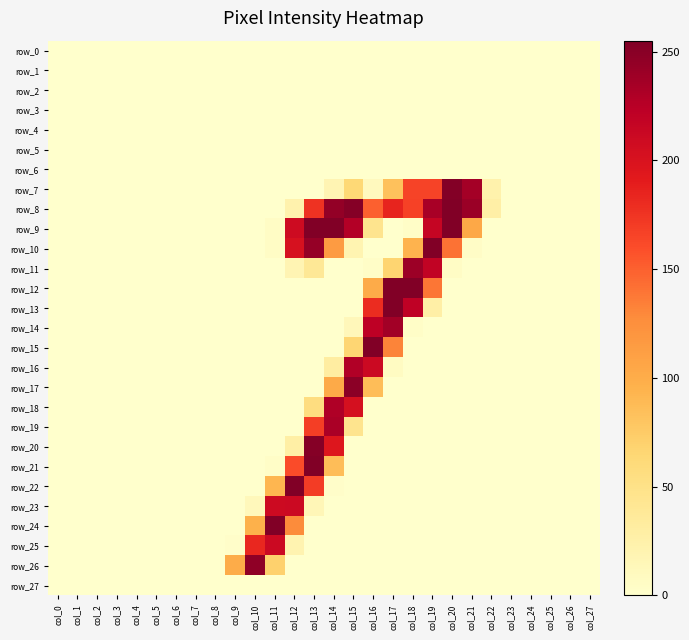

At how many categories does at least one series exceed 89?

13